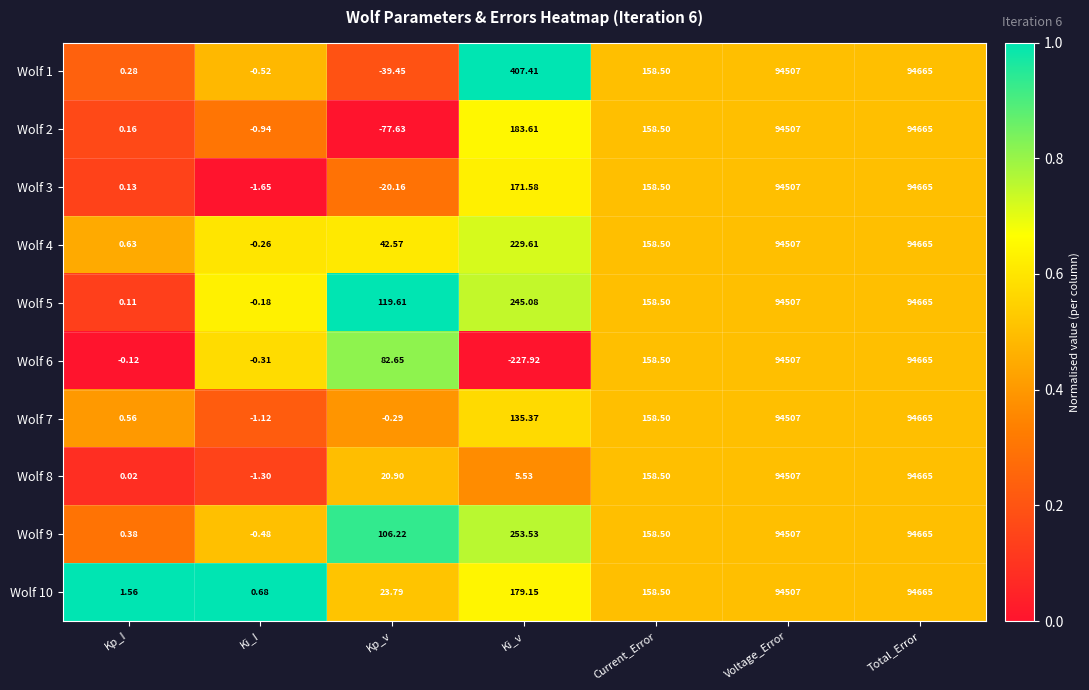

At which label does Wolf 1 reach its minimum?

Kp_v